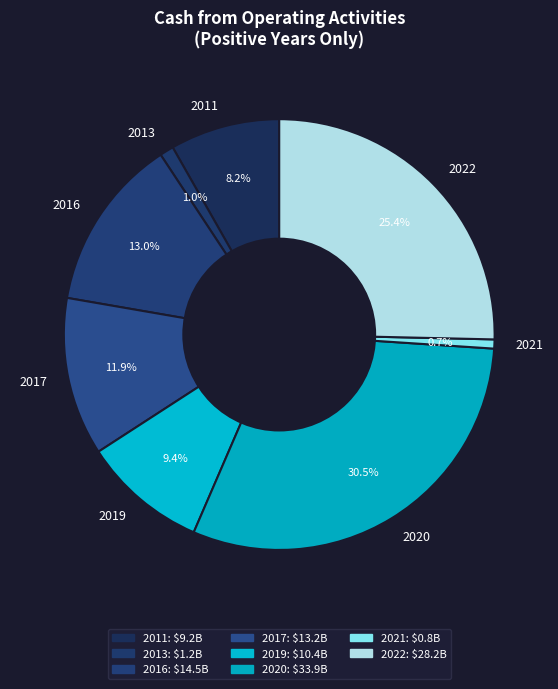

How much of the chart is everything except 2020?

69.5%